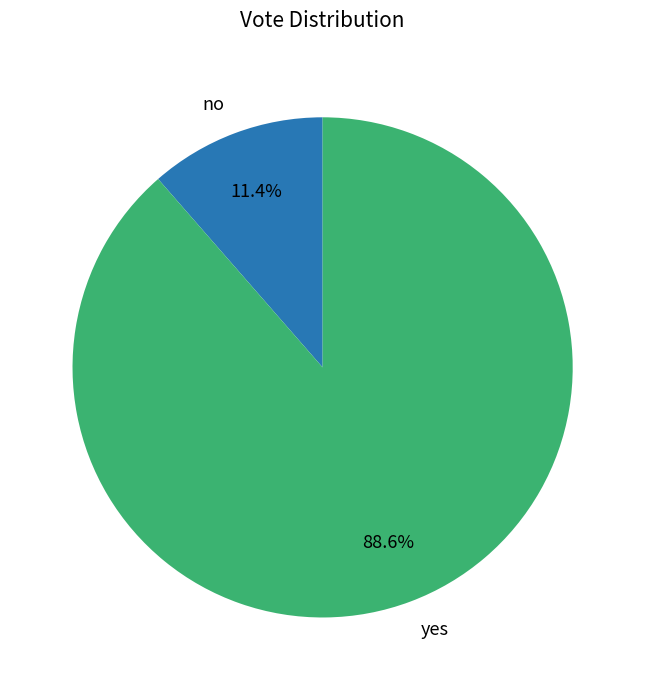

Which slice is the smallest?

no